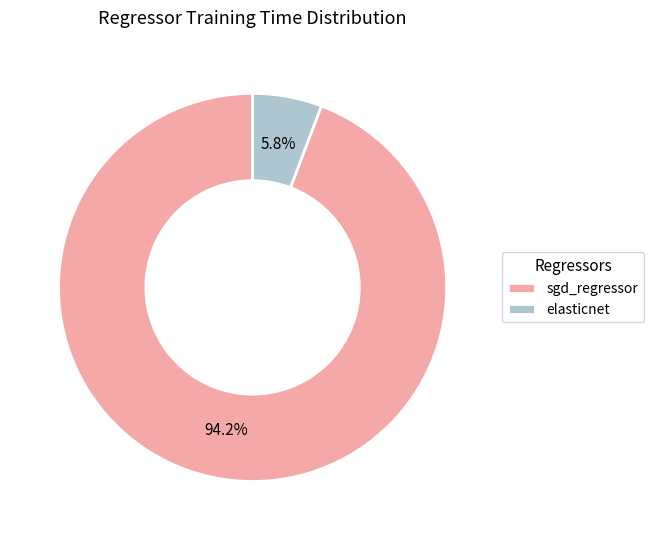

To the nearest percent, what is the difference between the sgd_regressor and elasticnet slice percentages?

88%